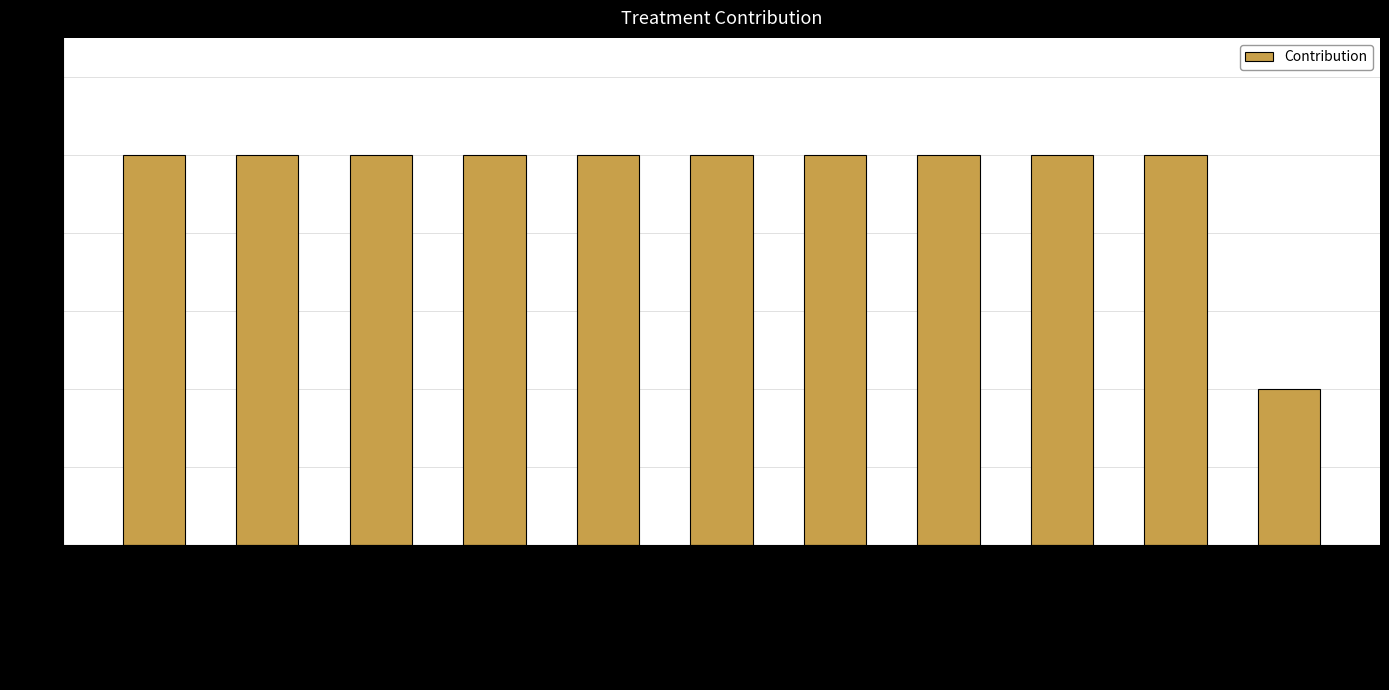

What is the greatest value displayed?

1.0